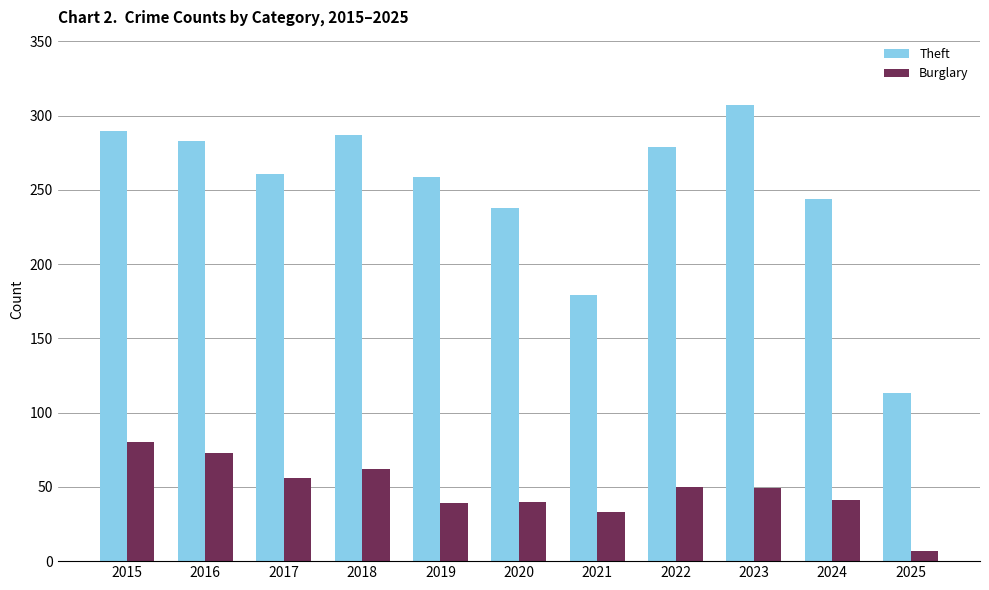

At which category is the sum across all series the highest?

2015